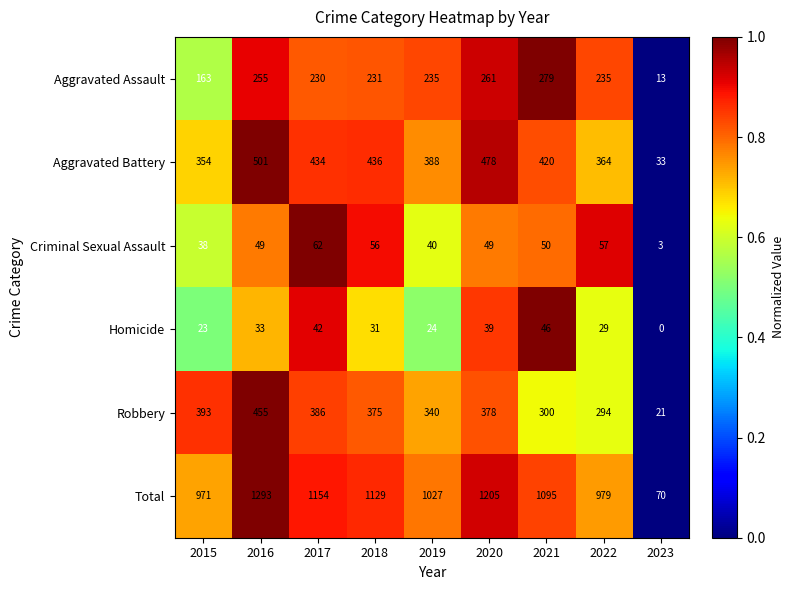

How many data points does each series have?

9